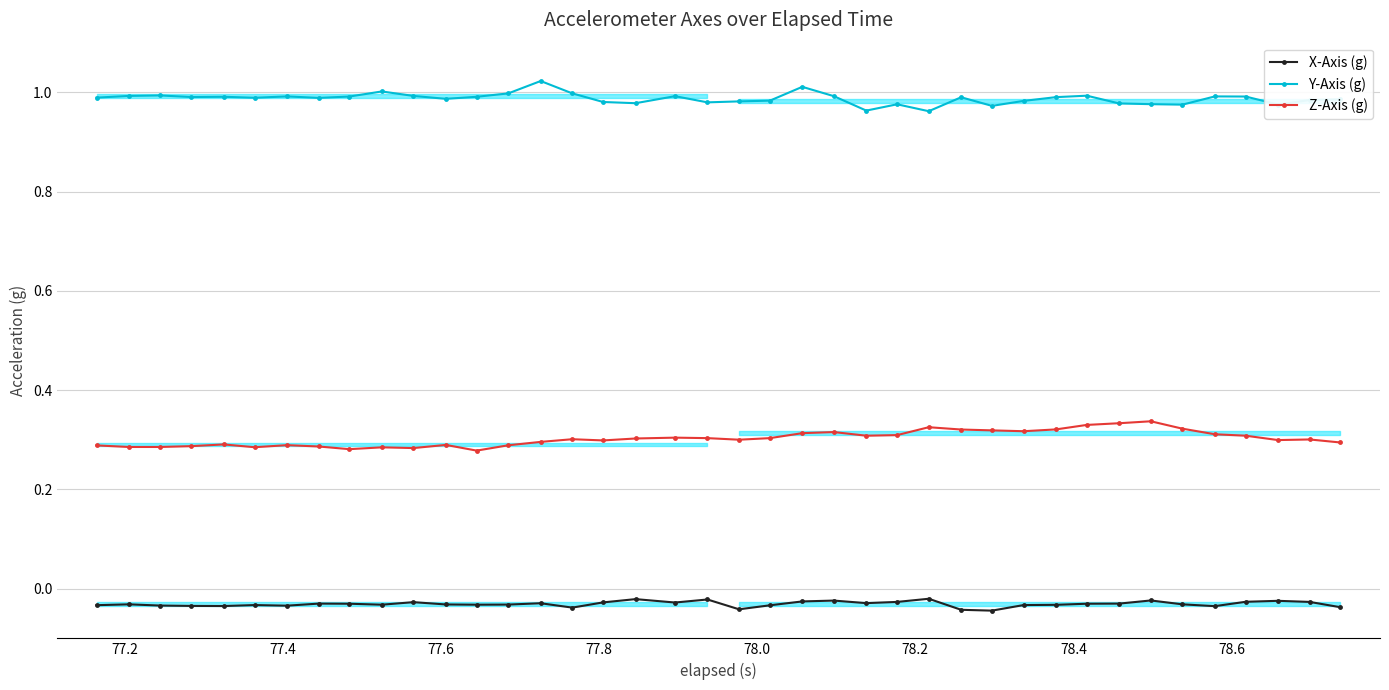

At how many categories does at least one series exceed 0?

40